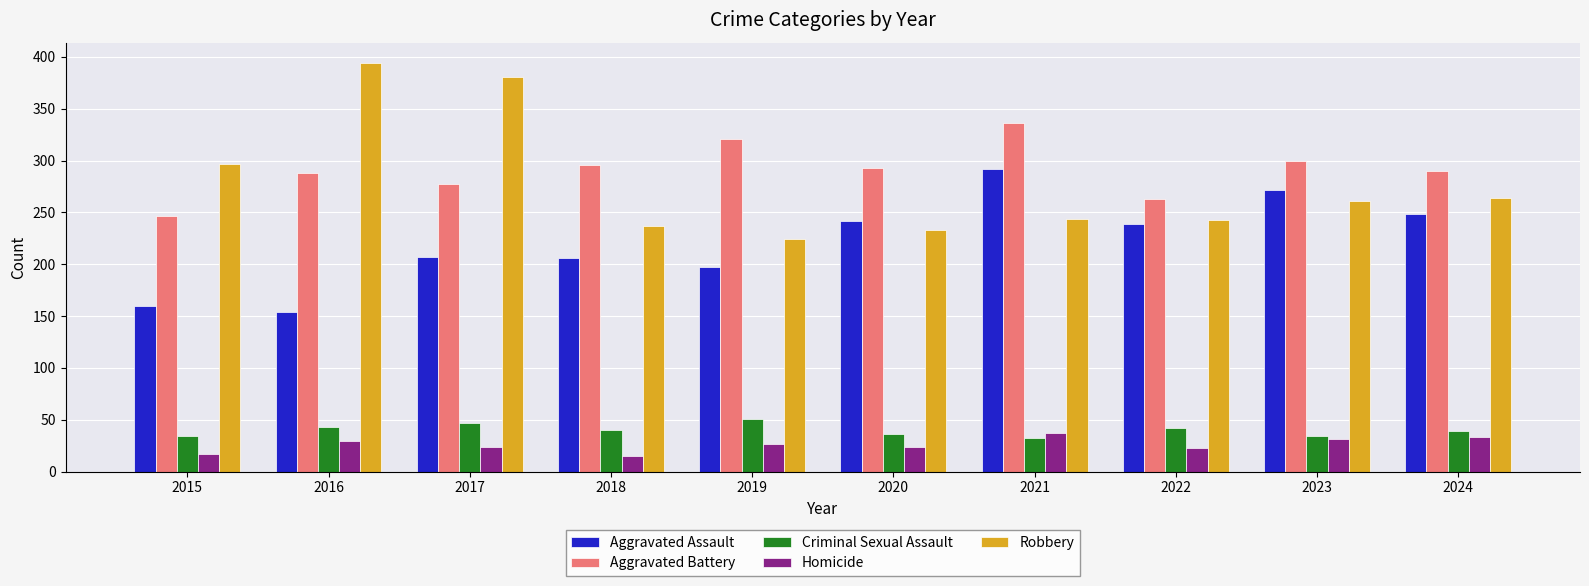

Where does the Aggravated Battery series first go above 293?

2018